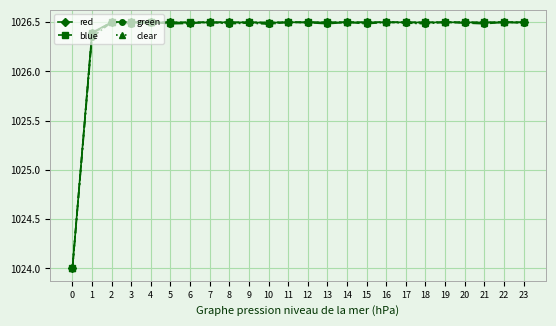

At how many categories does at least one series exceed 1026?

23